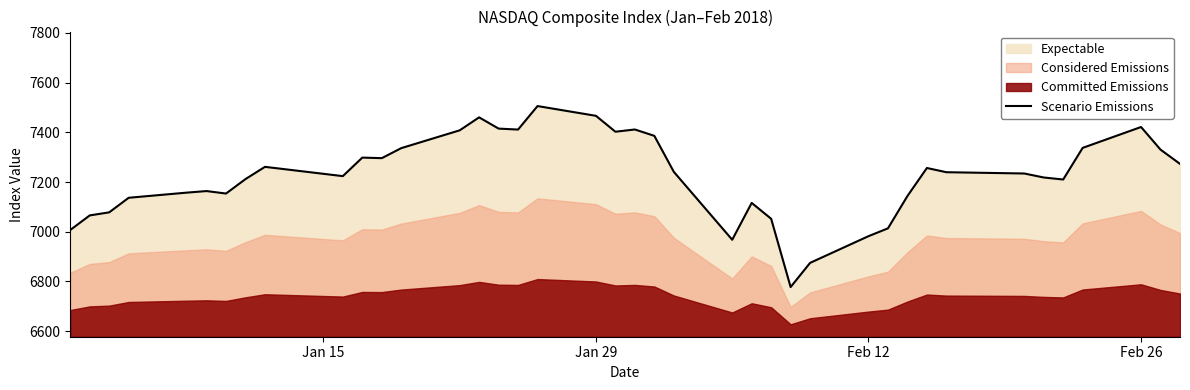

What is the maximum value for Scenario Emissions?

7505.8